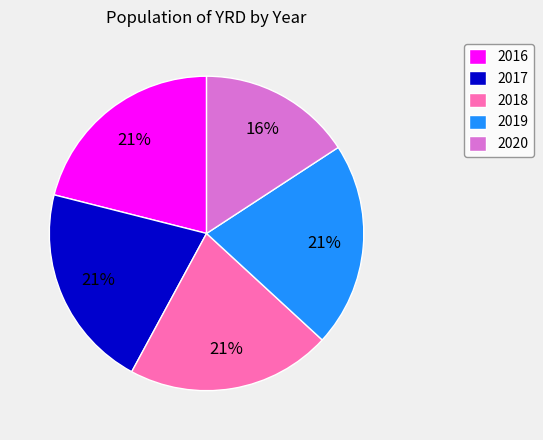

True or false: 2018 accounts for 13% of the total.

False